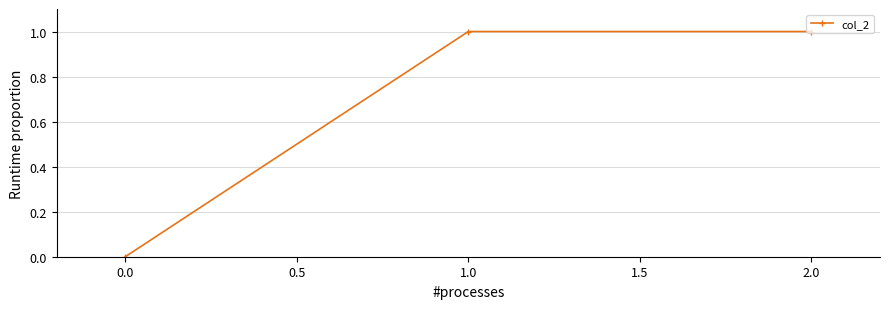

What is the value of the 2nd point from the left?

1